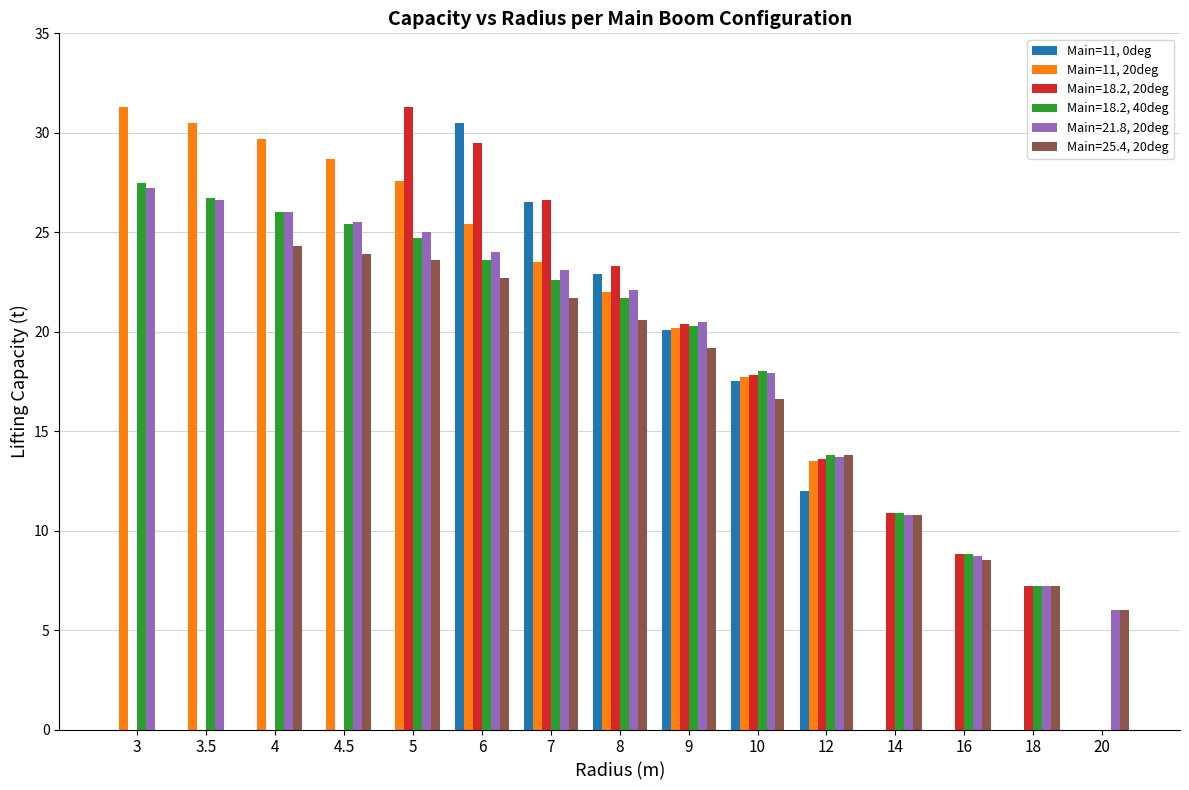

Is it true that Main=25.4, 20deg equals 36.0 at 6?

False